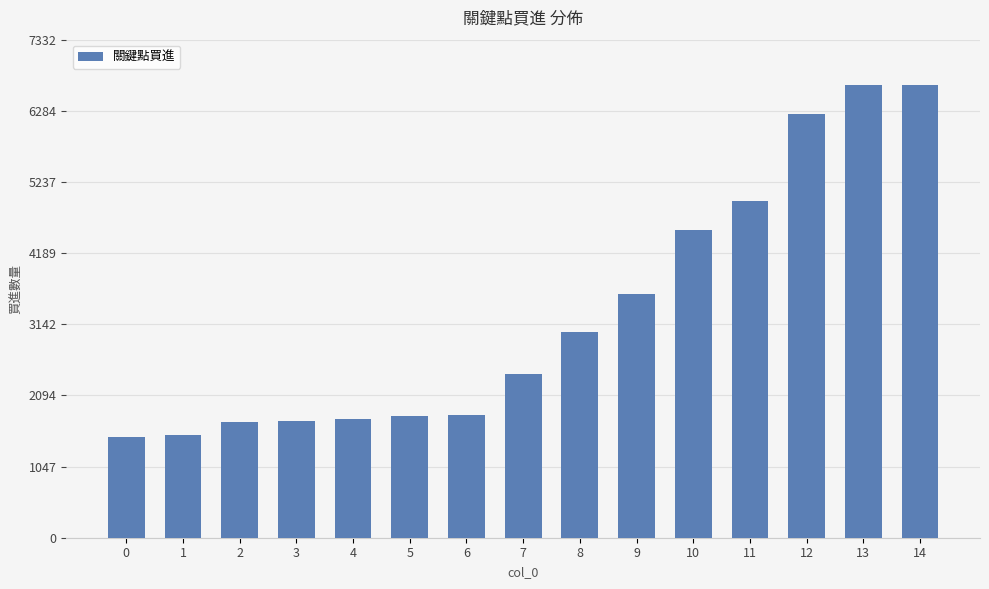

What is the sum of all values?

49829